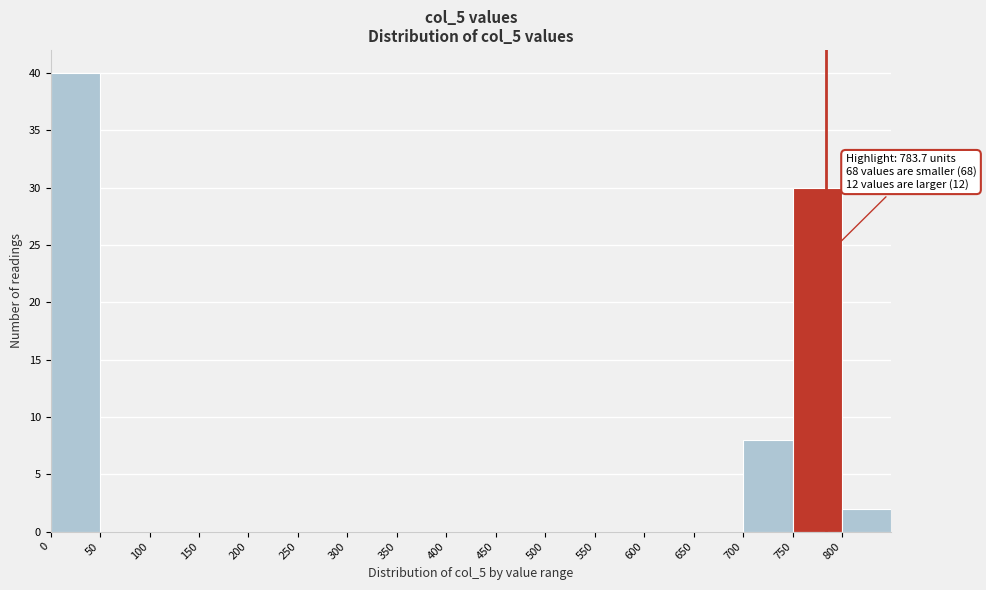

Over which range of the x-axis is the bar tallest?

0 to 50